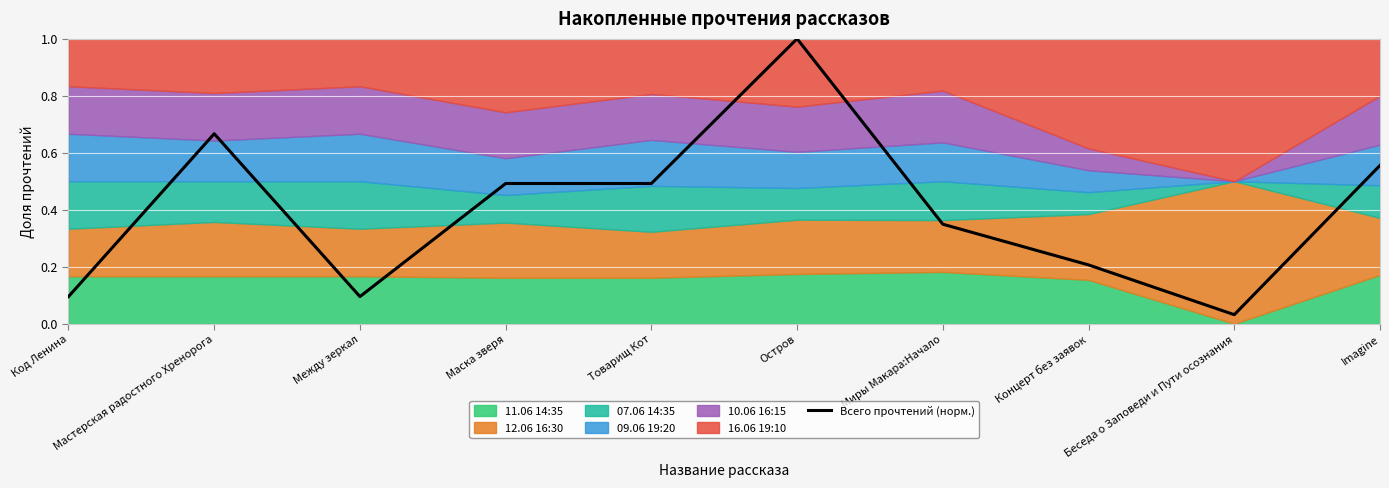

What is the label of the 7th point from the right?

Маска зверя